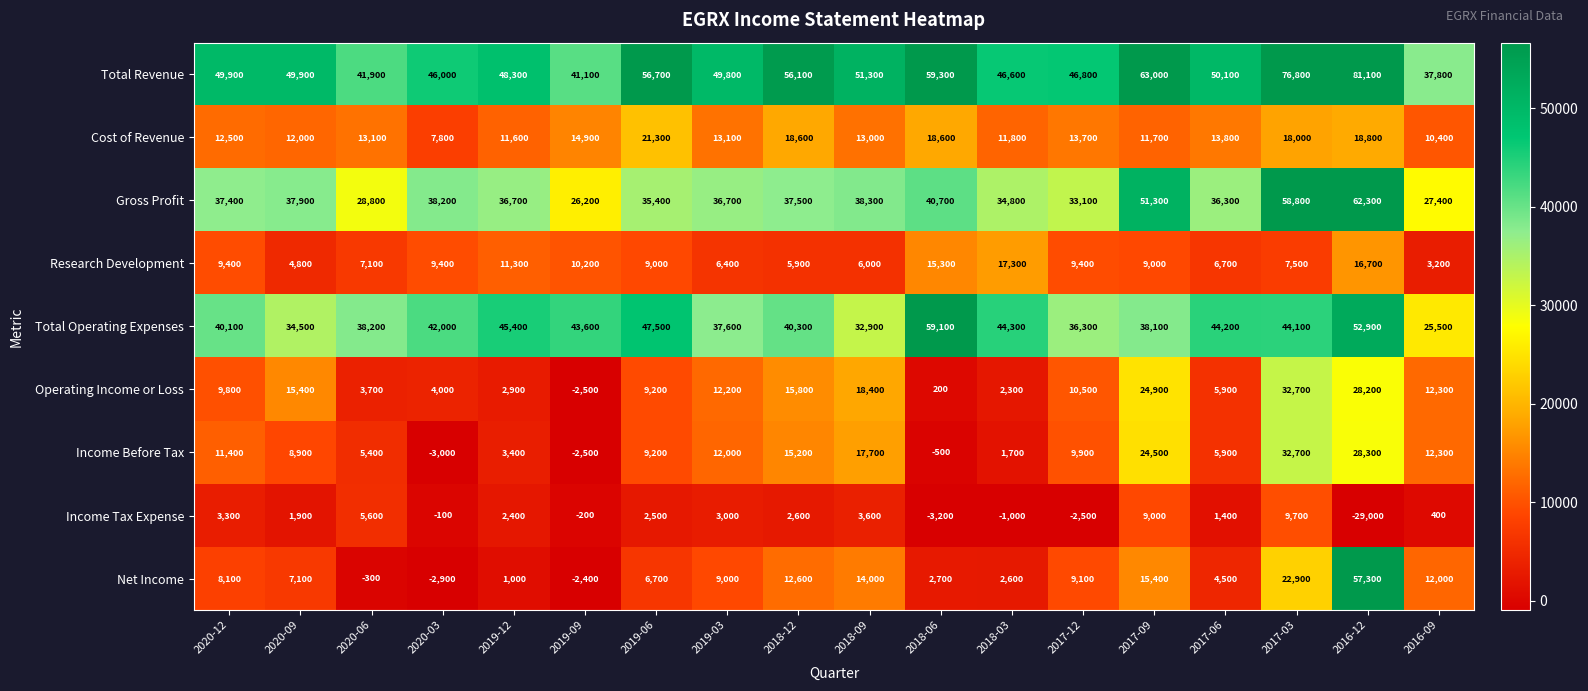

Which series changed the most between 2020-09 and 2019-09?

Operating Income or Loss